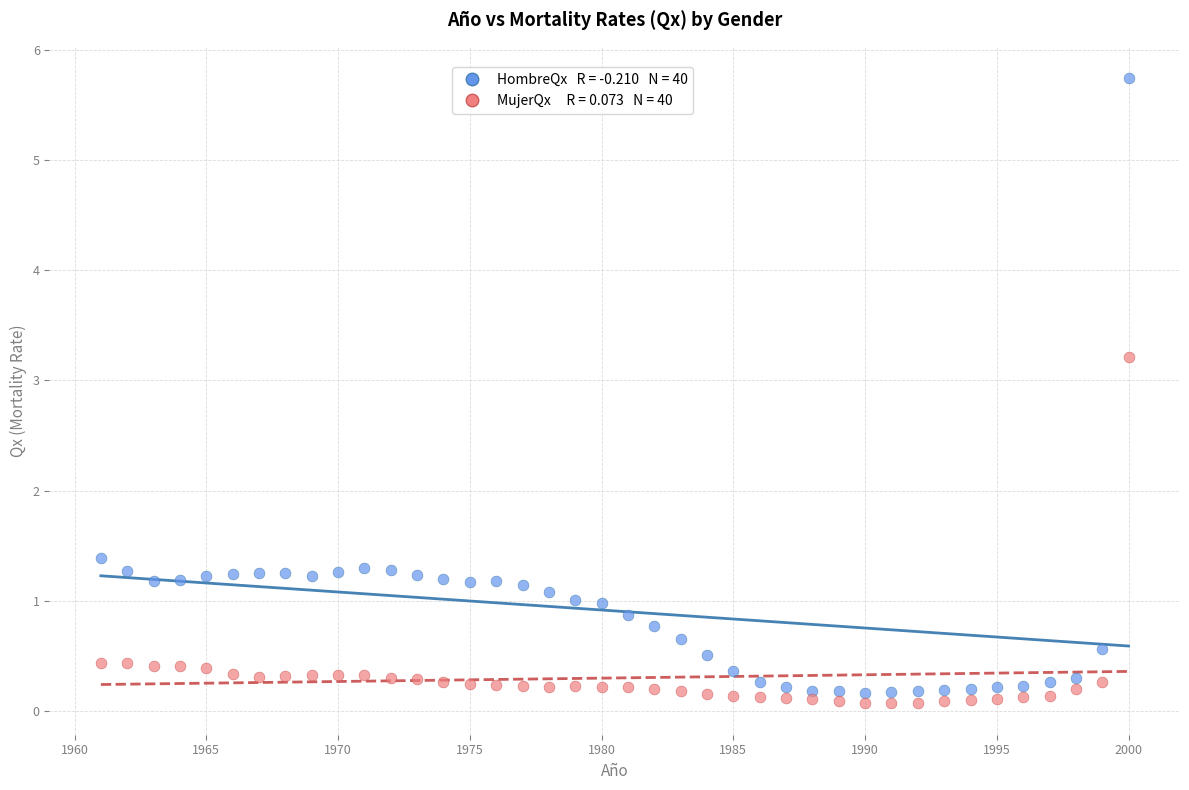

Across all series, what Y value is closest to 2?

1.4